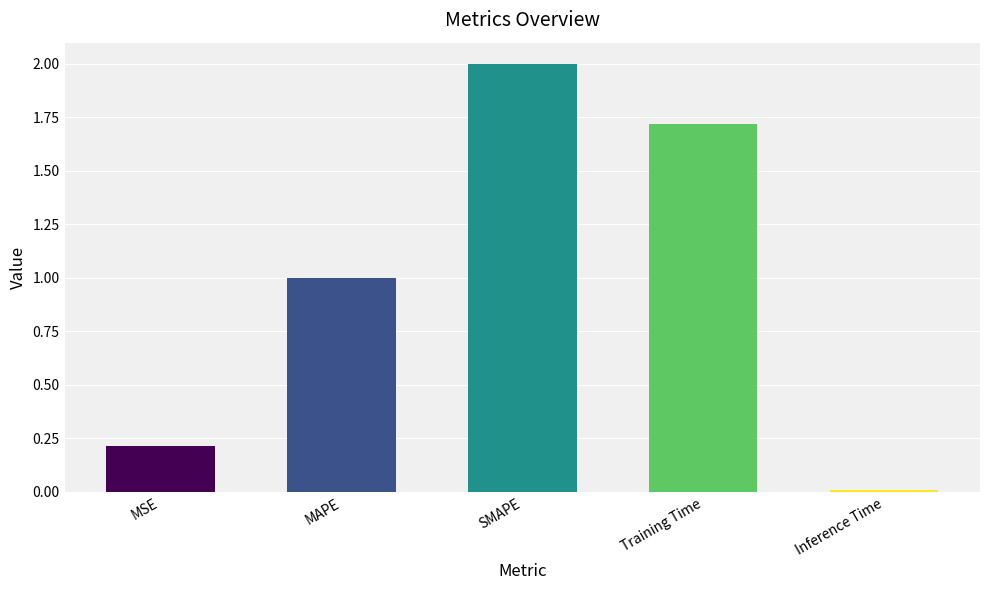

Which label corresponds to the smallest value in the chart?

Inference Time